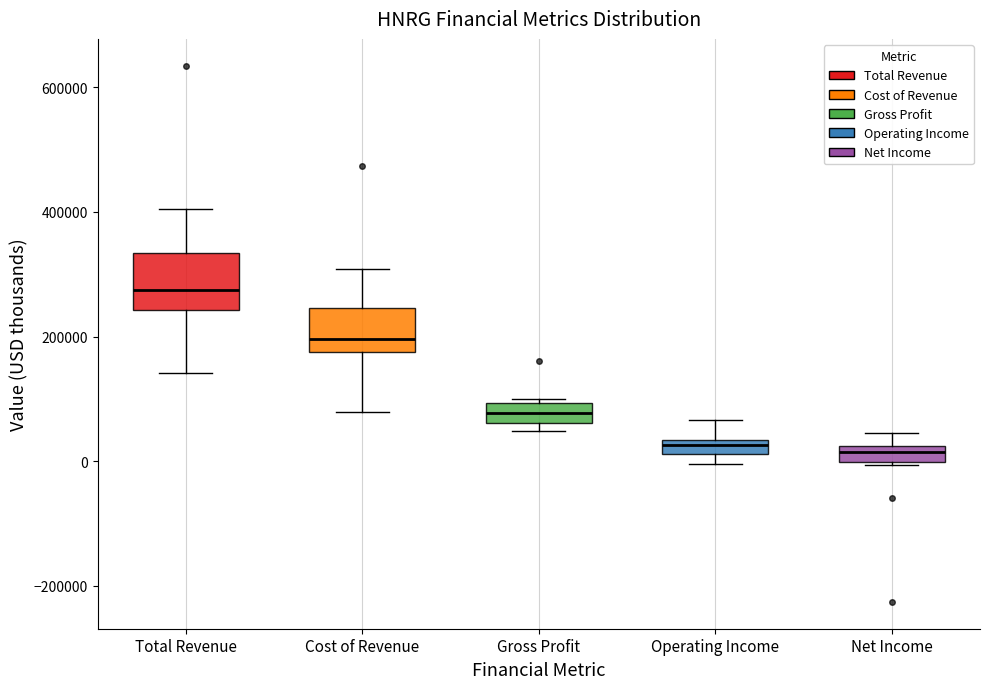

Where is the upper edge of the box for Net Income on the y-axis? The values are not printed on the chart, so give them approximately, as read against the axis.

20000